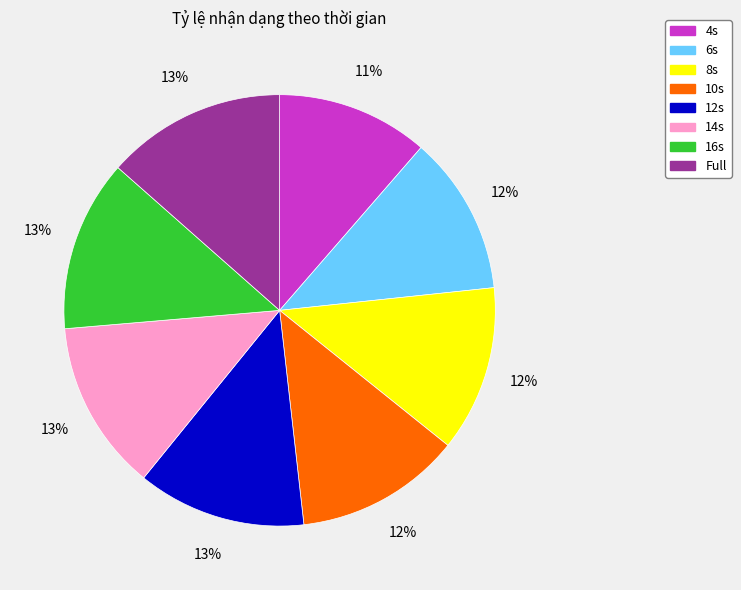

To the nearest percent, what is the average slice percentage?

12%